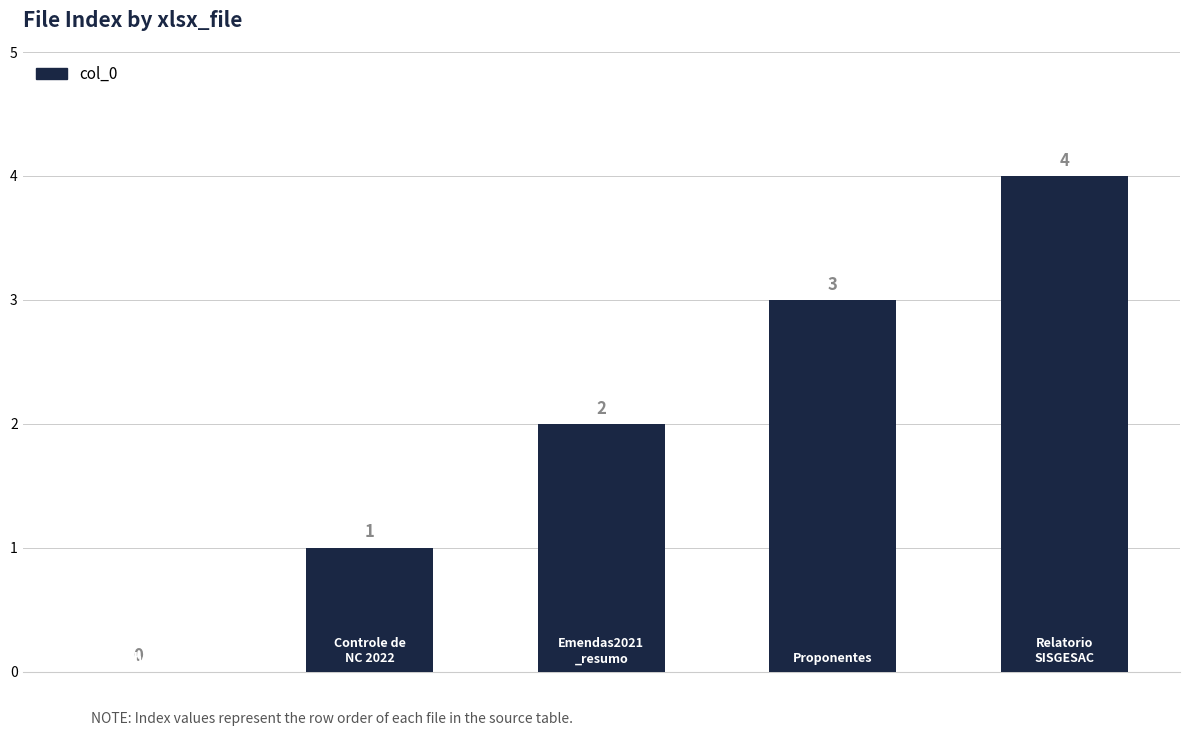

What is the sum of all values?

10